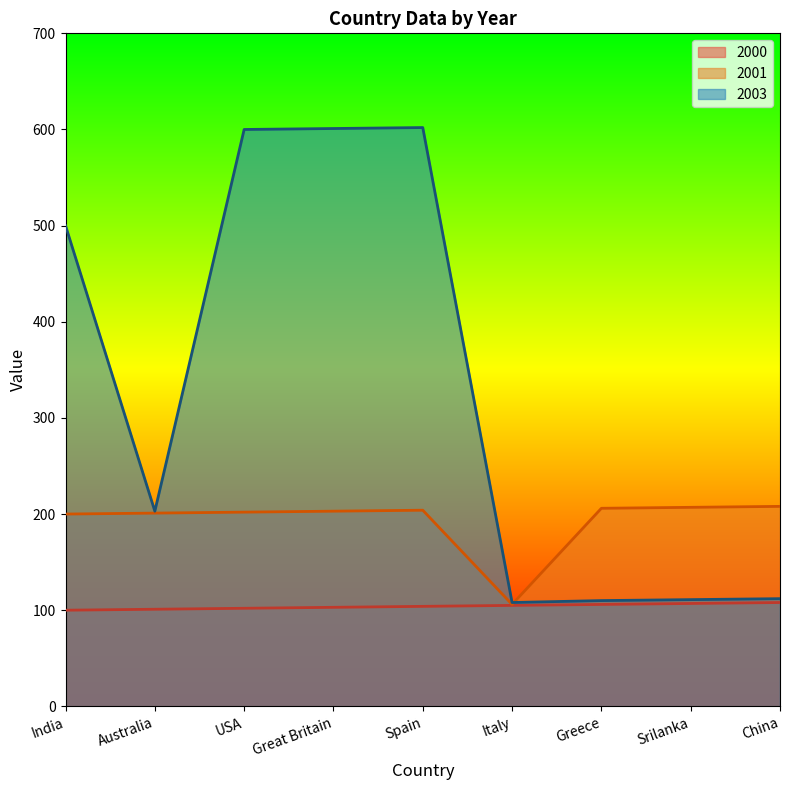

Where is the first local maximum for 2001?

Spain